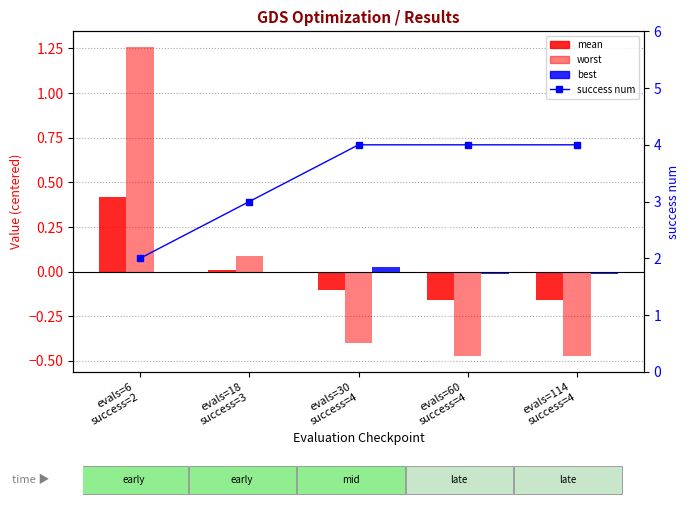

Rank the series at evals=30
success=4 from lowest to highest value.

worst, mean, best, success num